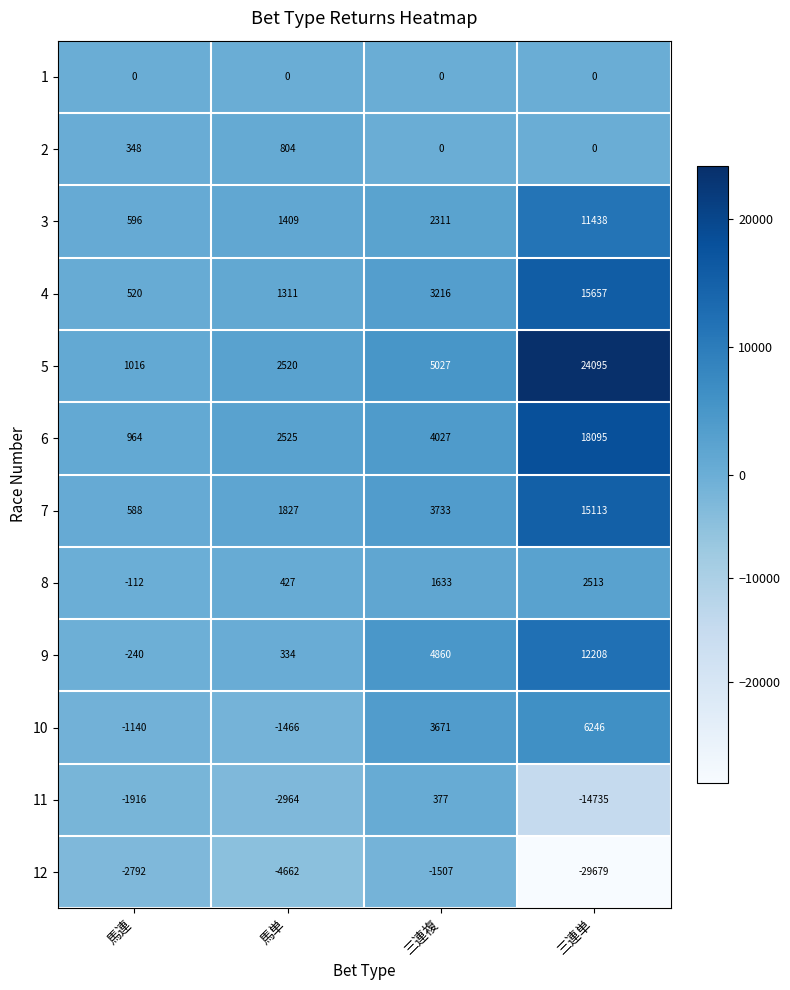

The value of 6 at 馬連 is 1371. True or false?

False